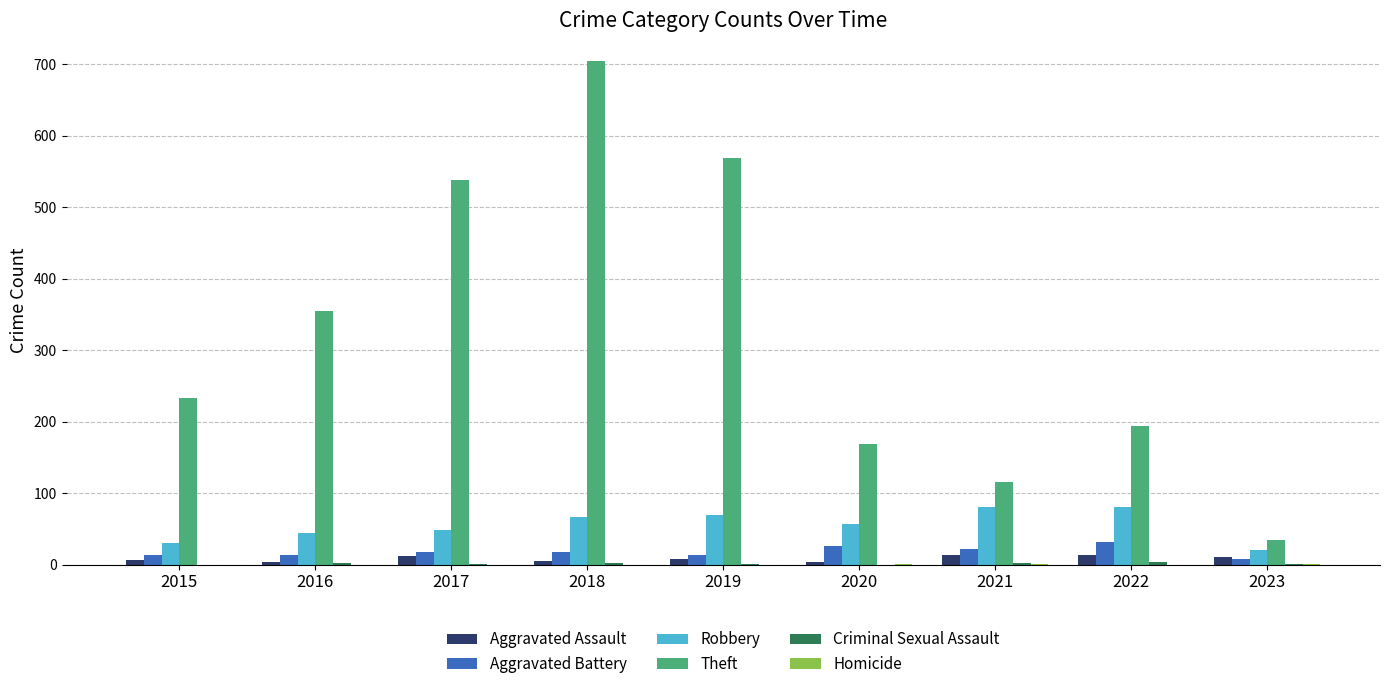

Which series has the largest total across all categories?

Theft